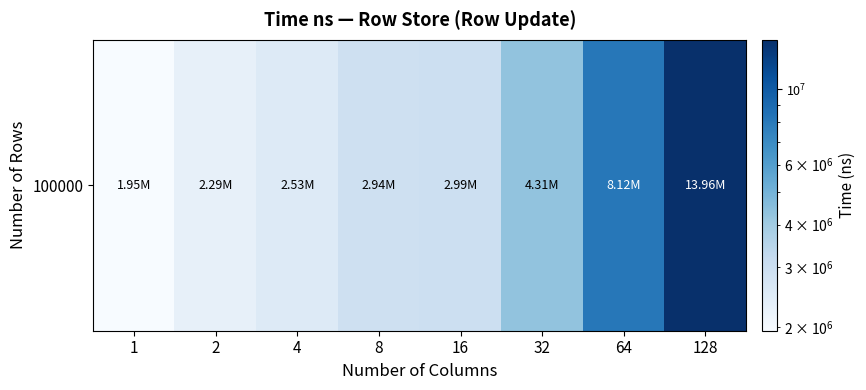

True or false: the data shows 2701392 at 32.

False